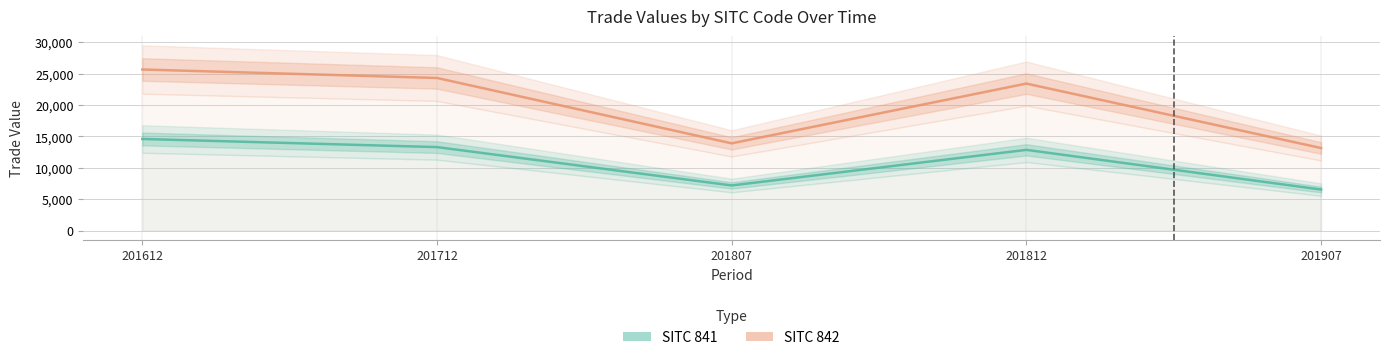

The SITC 842 series shows 23406.3 at 201812. True or false?

True